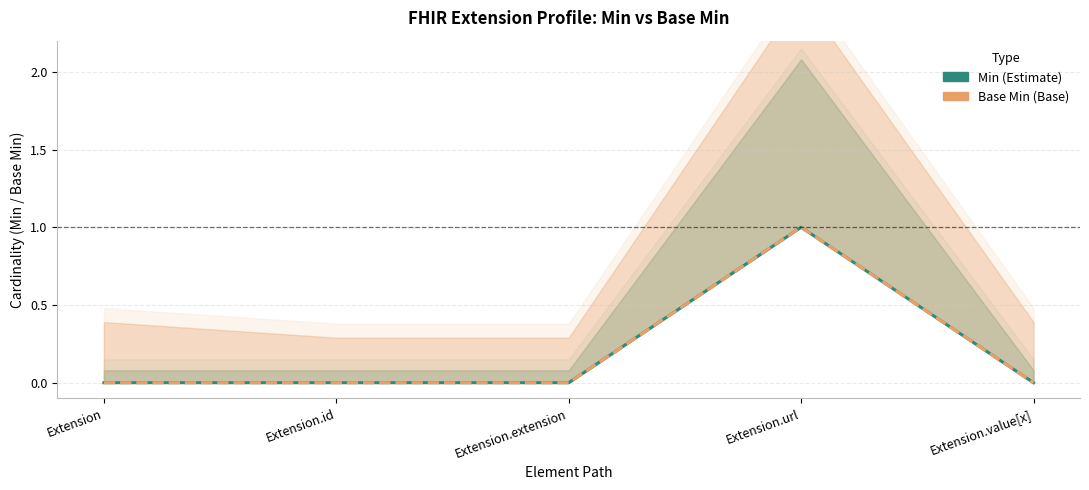

Is it true that Min equals 0 at Extension.extension?

True